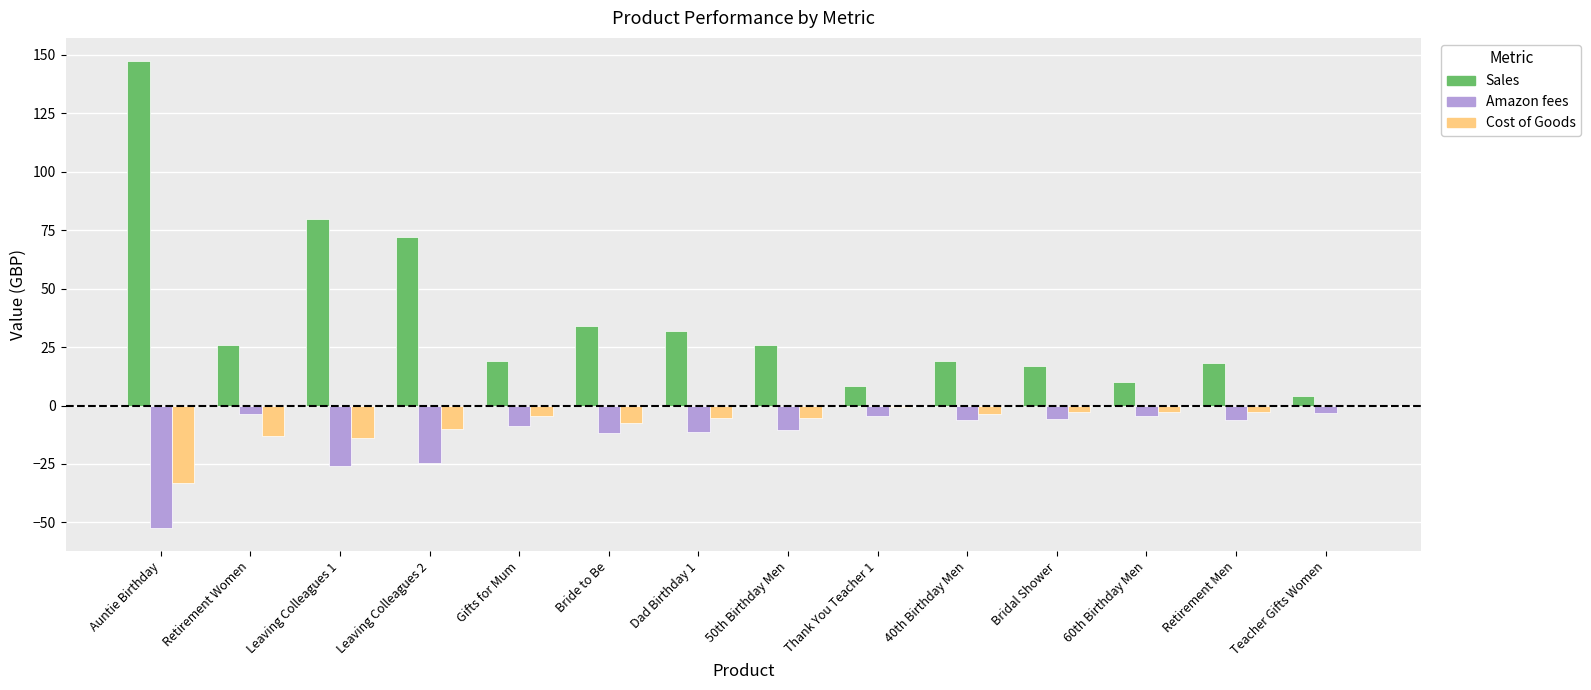

Which series has the largest total across all categories?

Sales